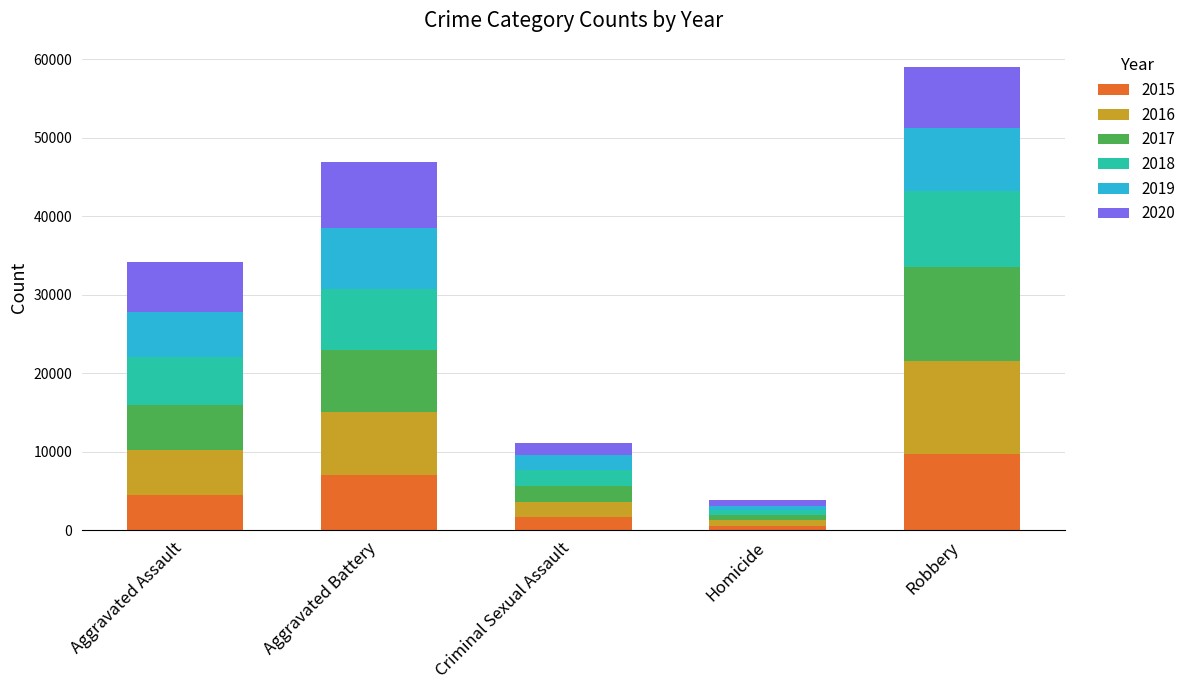

What is the total value across all series at Aggravated Battery?

46860